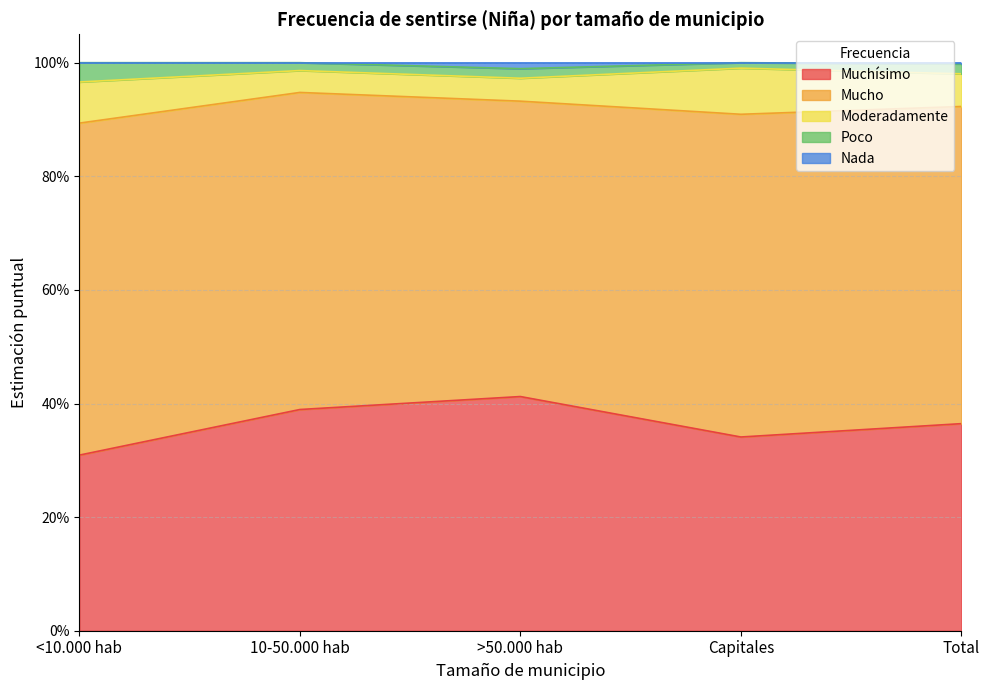

True or false: Nada and Mucho intersect in this chart.

False